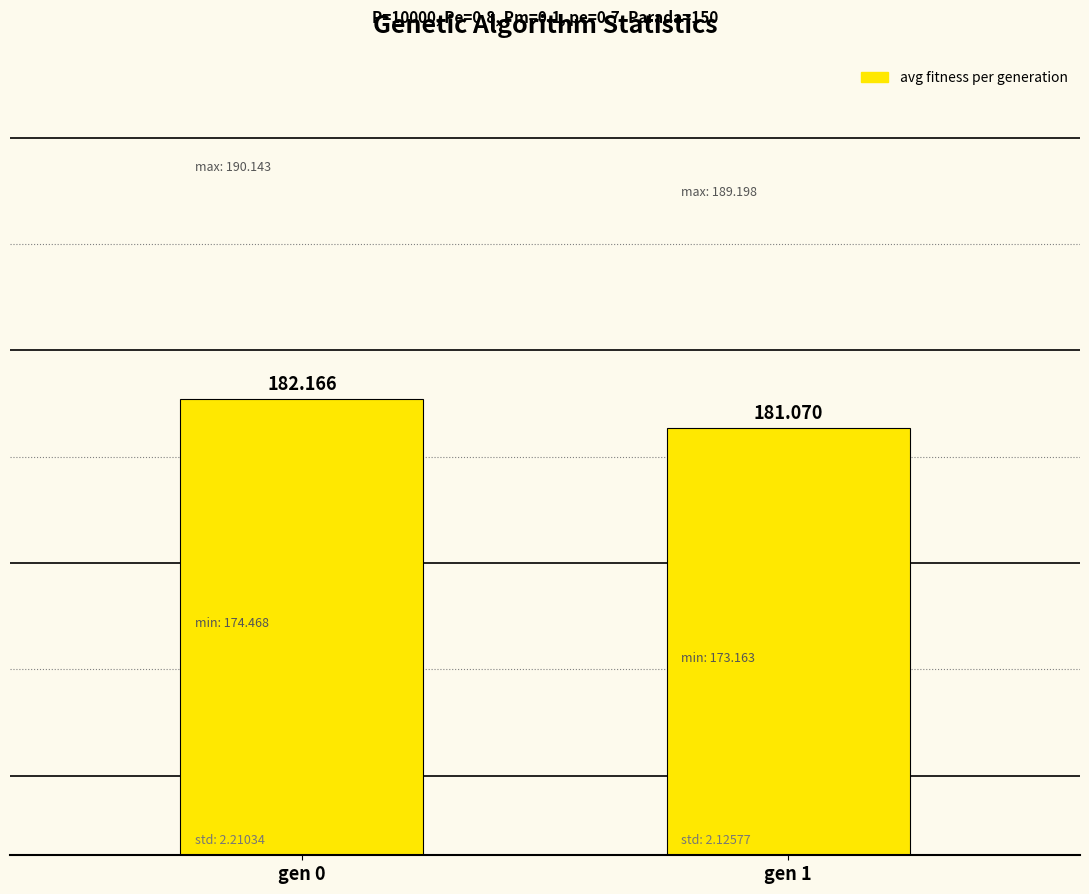

How many data points are less than 182?

1